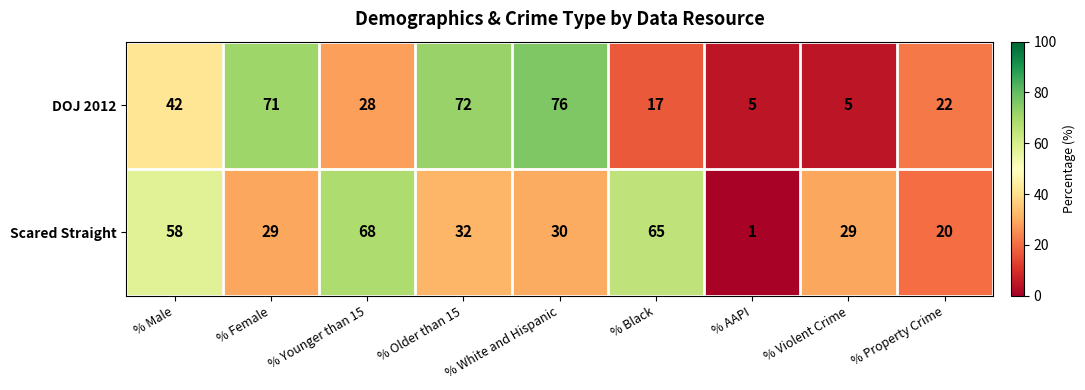

At which category is the sum across all series the highest?

% White and Hispanic